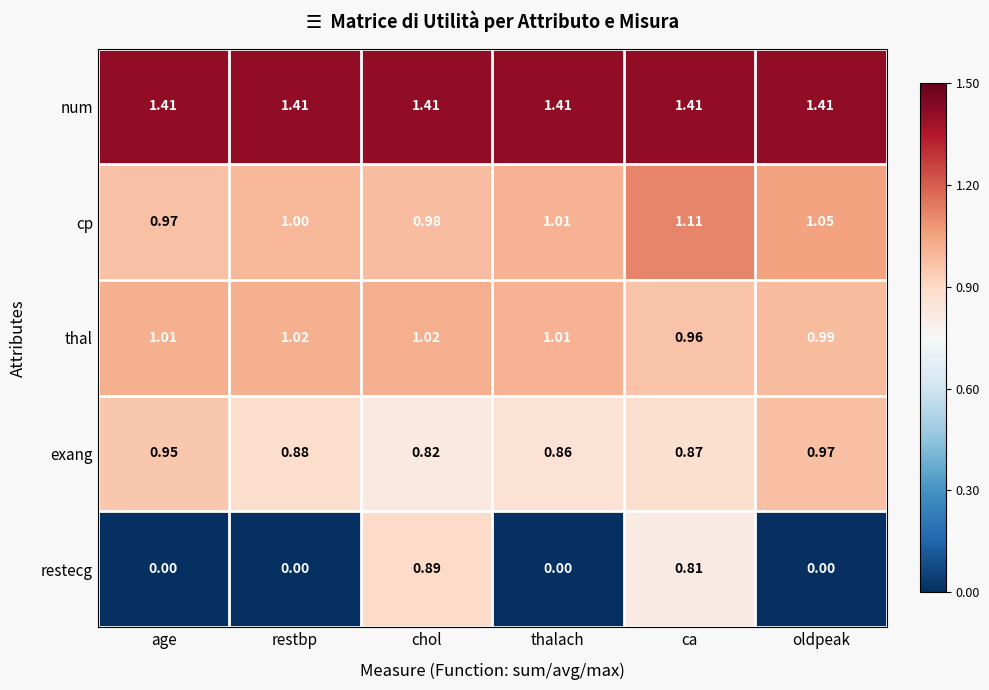

How many series are shown in this chart?

5